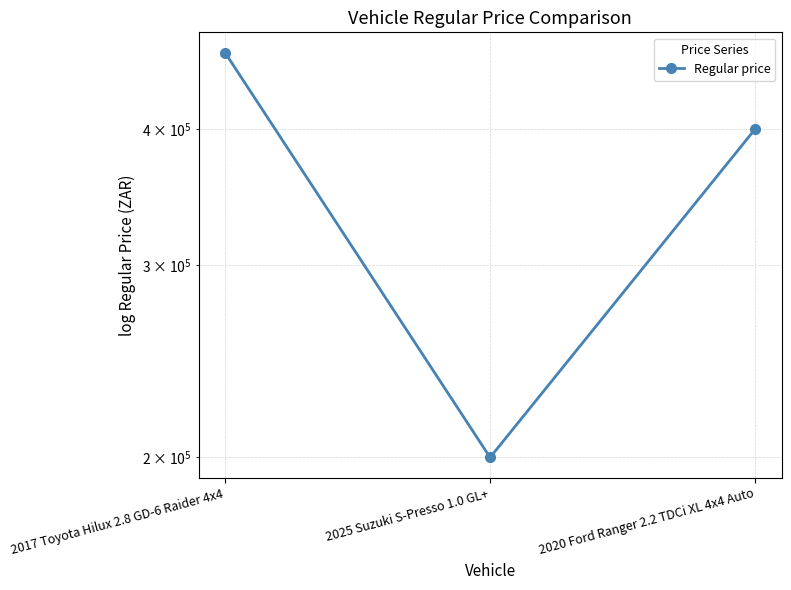

What is the average value?

356567